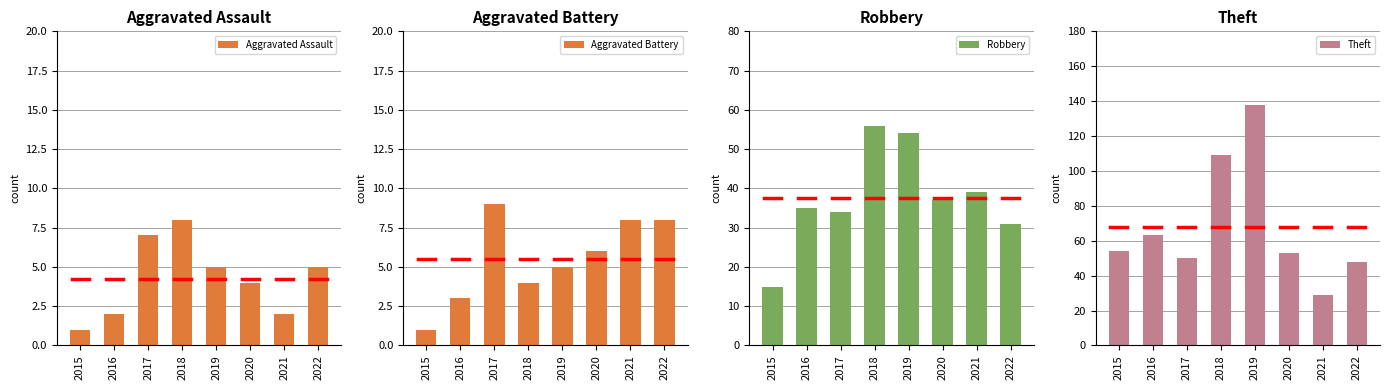

How many Aggravated Assault values are between 2 and 7?

6